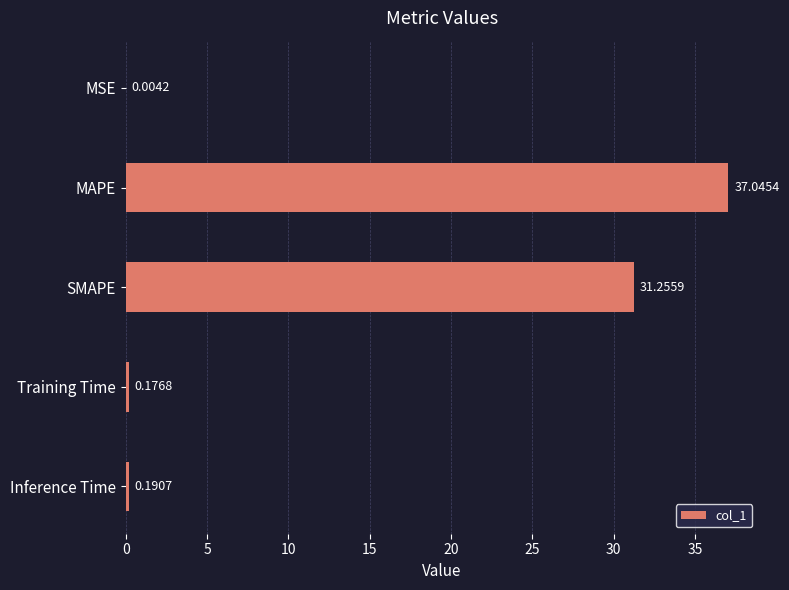

At which category does the chart reach its peak across all series?

MAPE